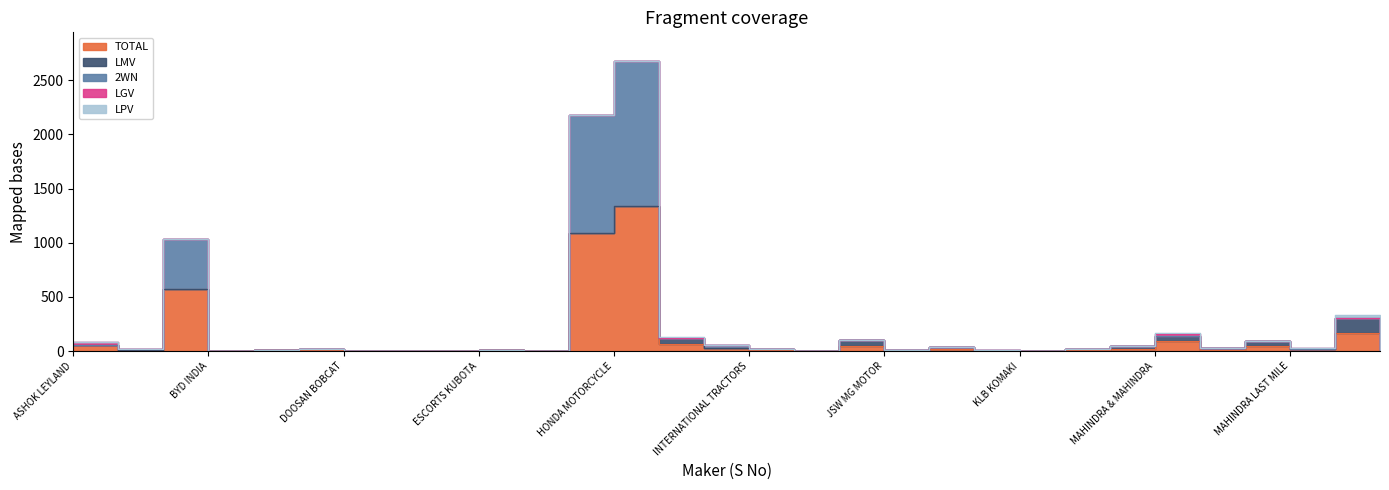

Reading left to right, transcribe all the data shown in this chart.

TOTAL: 61	10	576	1	7	12	1	1	1	6	3	1089	1337	64	28	9	5	50	3	20	3	2	9	23	91	14	48	20	167	8
LMV: 0	0	0	1	0	9	0	0	1	5	0	0	0	61	0	6	0	49	3	20	0	0	9	23	45	14	46	0	135	0
2WN: 0	10	455	0	7	0	0	1	0	0	0	1089	1337	0	28	0	0	0	0	0	3	1	0	0	0	0	0	0	0	0
LGV: 19	0	0	0	0	0	0	0	0	1	0	0	0	0	0	3	0	1	0	0	0	0	0	0	23	0	2	13	1	0
LPV: 2	0	0	0	0	0	0	0	0	0	2	0	0	1	0	0	0	0	0	0	0	0	0	0	6	0	0	0	31	0